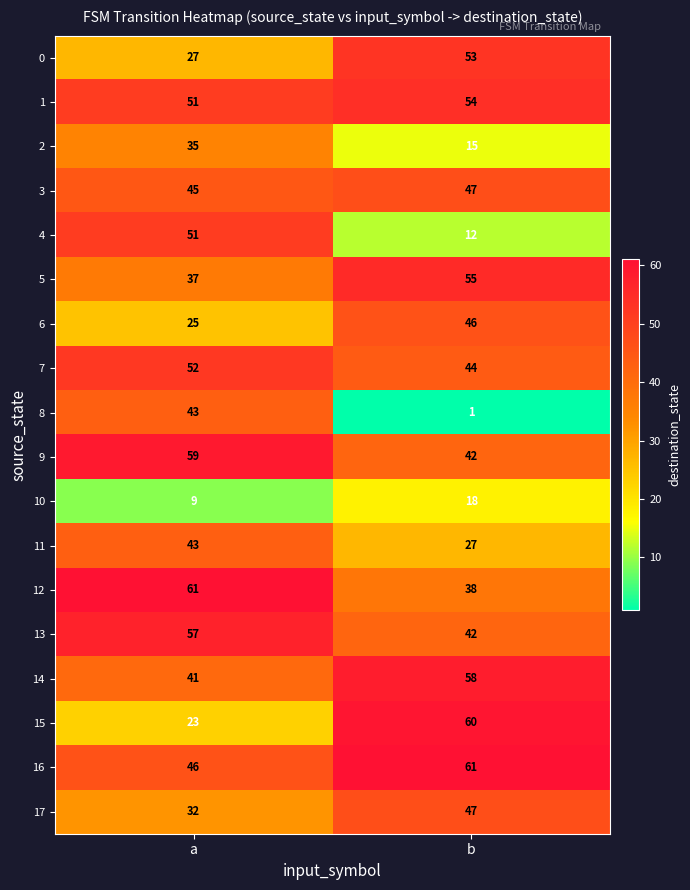

What is the sum of the 6 values at a and b?

71